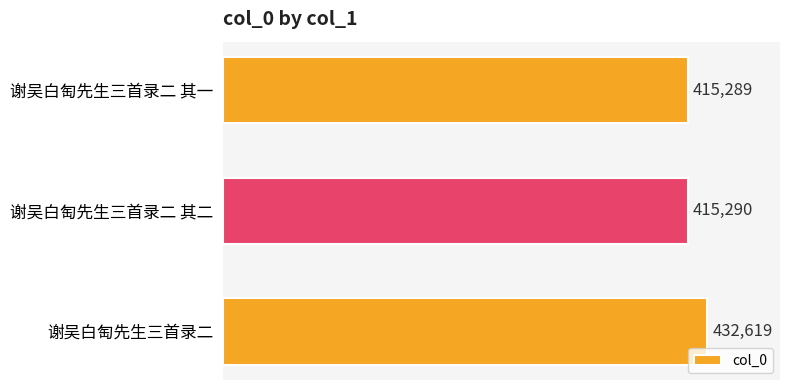

The value at 谢吴白匋先生三首录二 其一 is 203399. True or false?

False